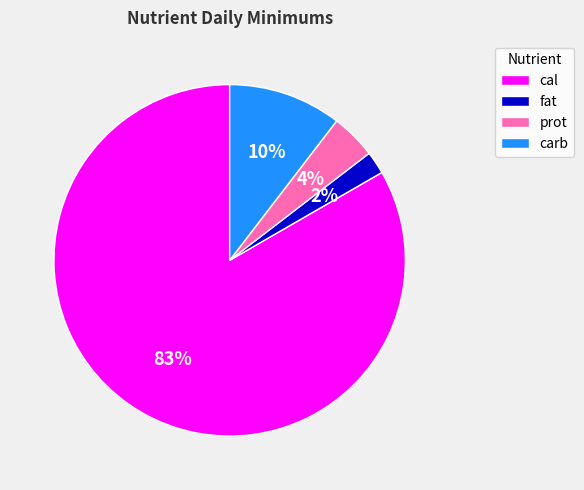

Does cal account for over 50% of the chart?

Yes